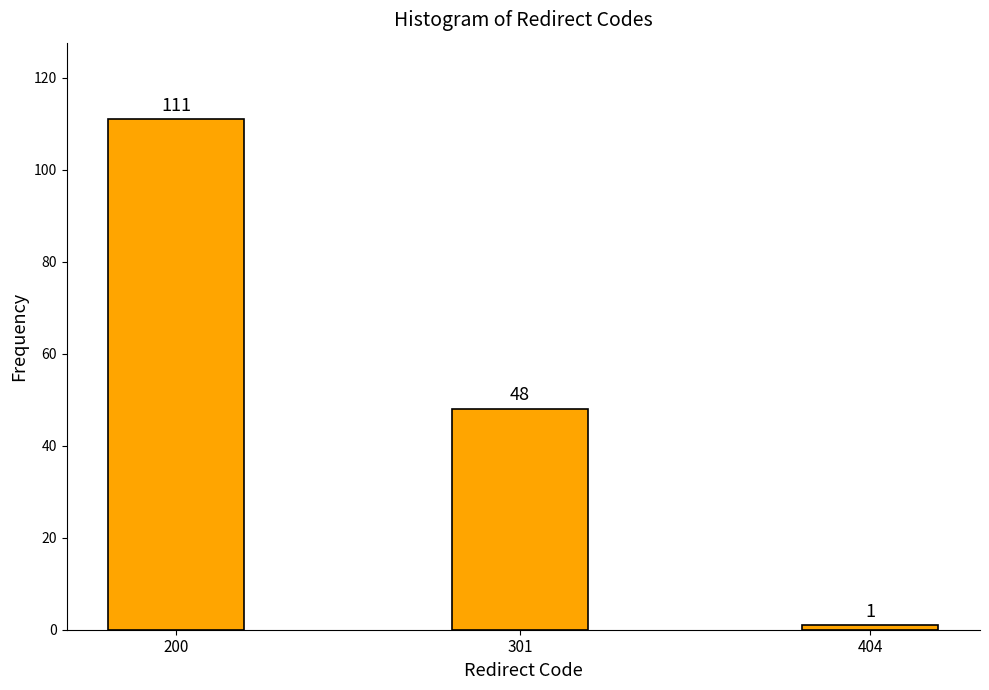

Reading right to left, what are all the values shown in this chart?

1	48	111